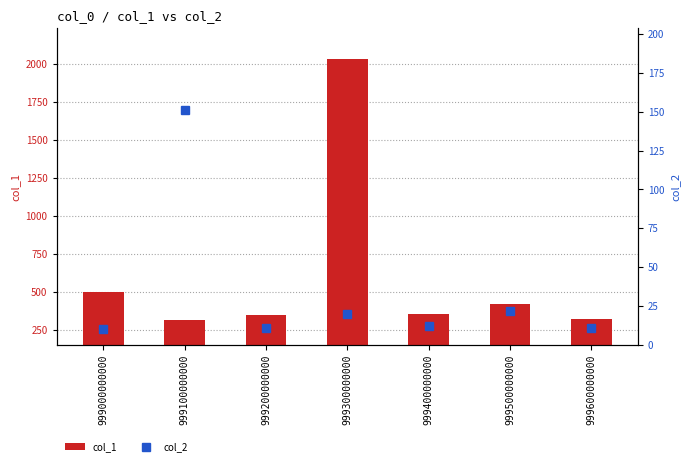

At 999300000000, list the series in order from smallest to largest.

col_2, col_1